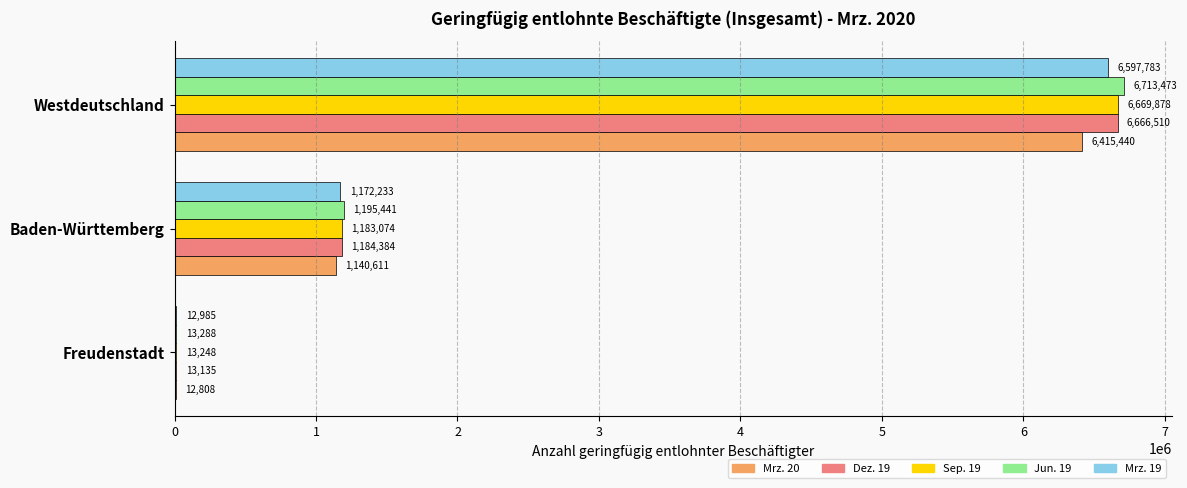

At which category does the chart reach its peak across all series?

Westdeutschland